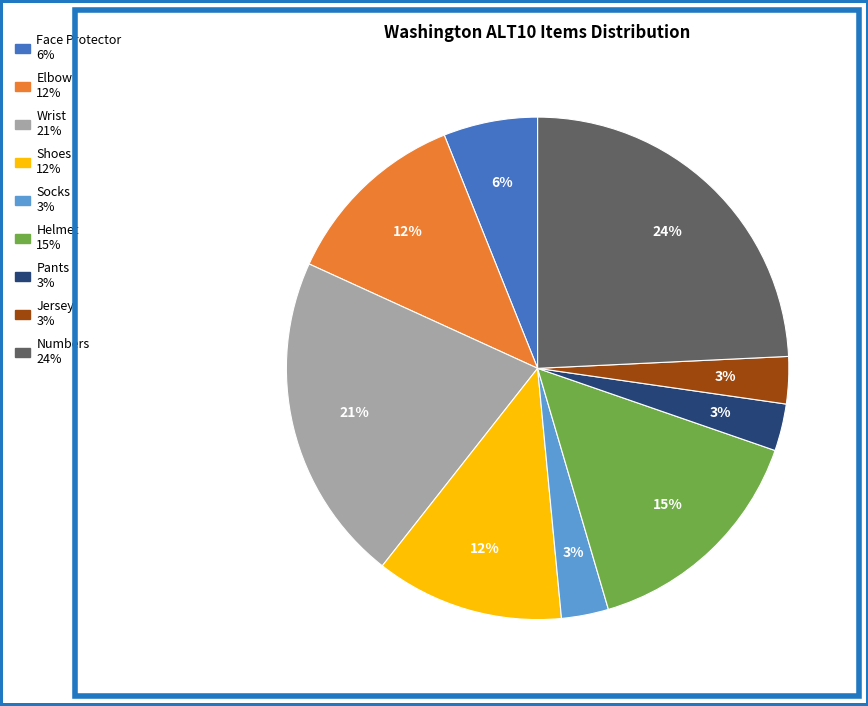

True or false: Elbow accounts for 19% of the total.

False